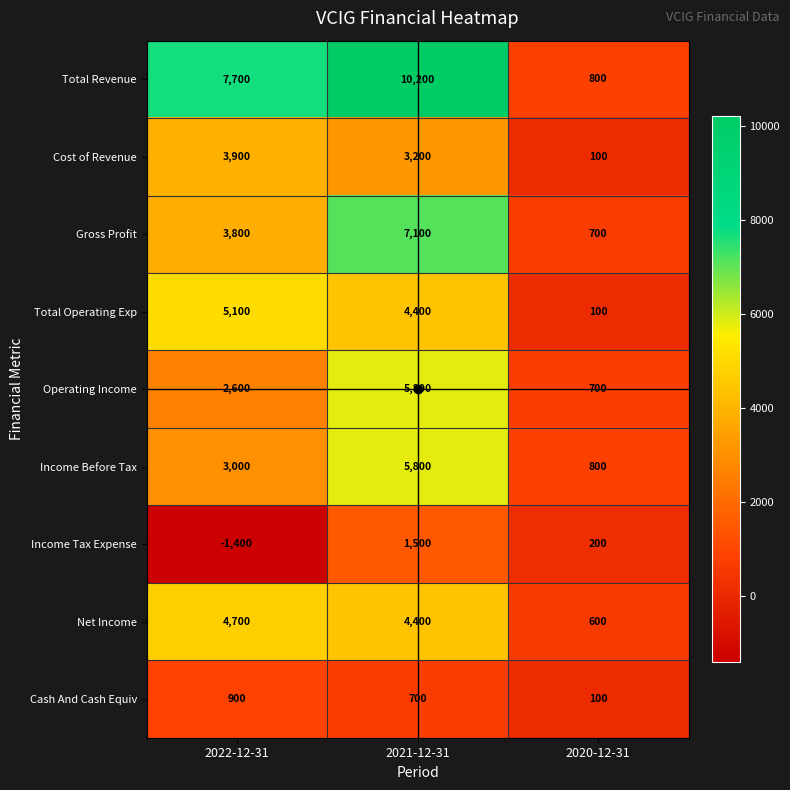

What is the total value across all series at 2022-12-31?

30300